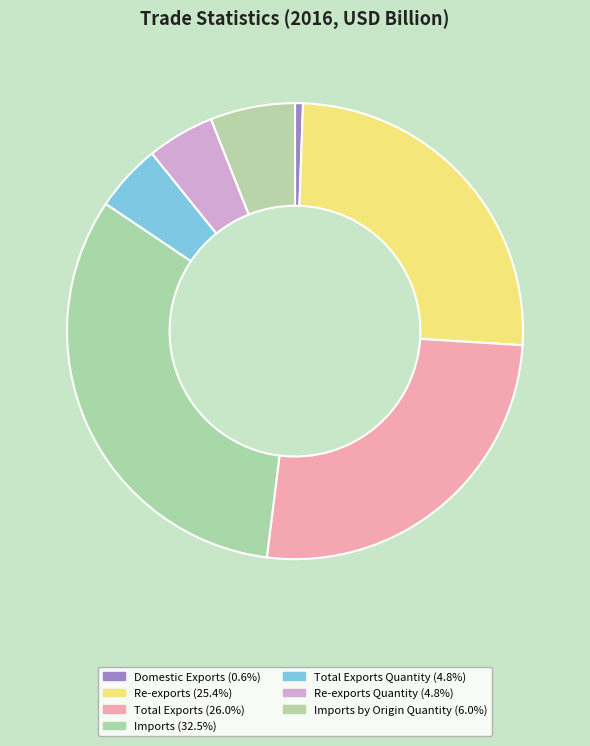

Rank the categories by value from highest to lowest.

Imports, Total Exports, Re-exports, Imports by Origin Quantity, Total Exports Quantity, Re-exports Quantity, Domestic Exports